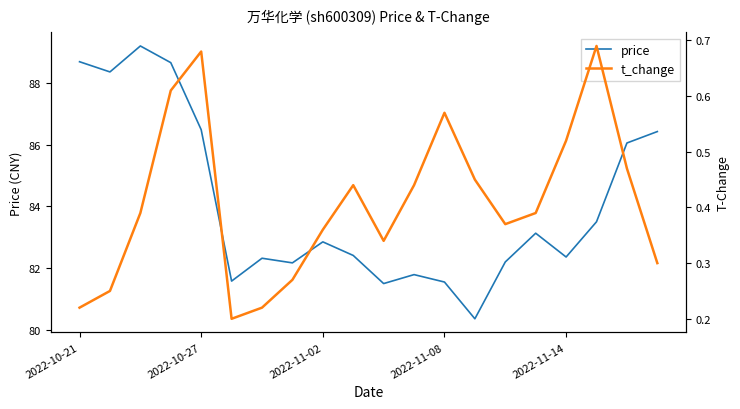

What is the highest value of the price series?

89.2